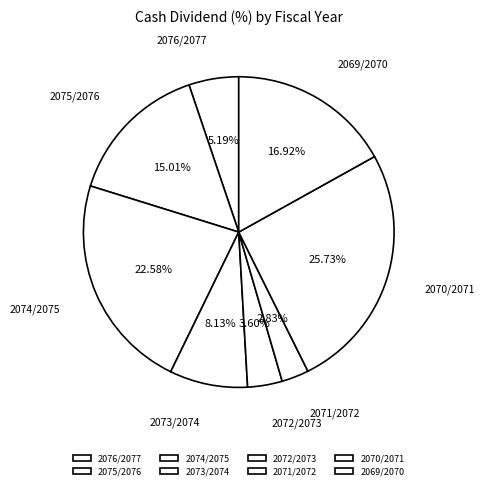

Which category has the biggest portion of the pie?

2070/2071